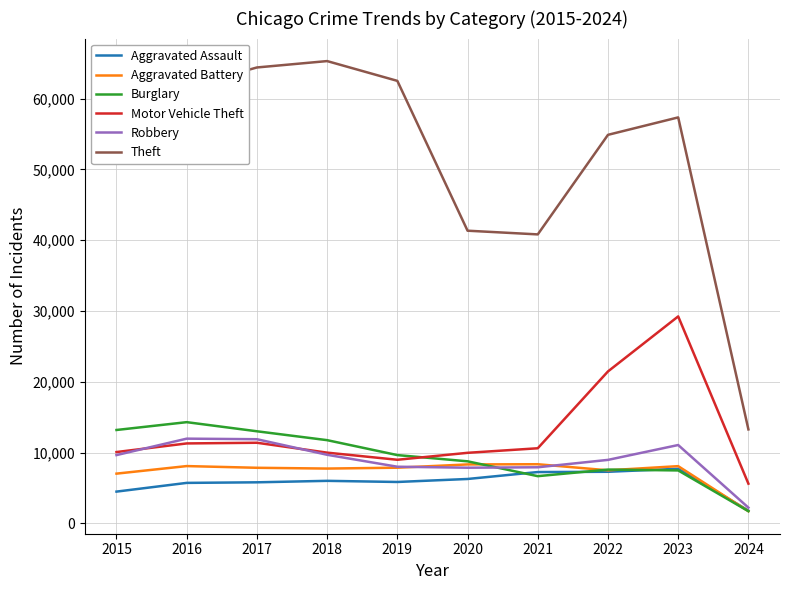

Which series has the largest range (max minus min)?

Theft